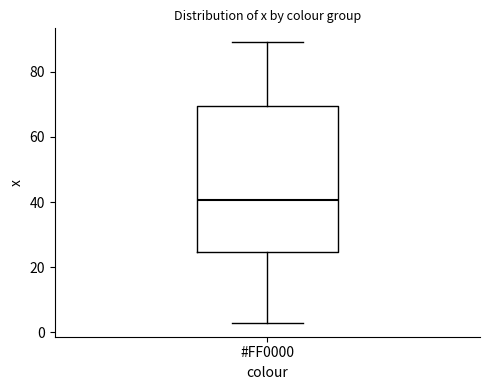

Read this box plot against the y-axis: the position of the median line, the range covered by the box, and the ends of both whiskers. The values are not printed on the chart, so give them approximately, as read against the axis.

median 40, box 24 to 70, whiskers 4 to 90